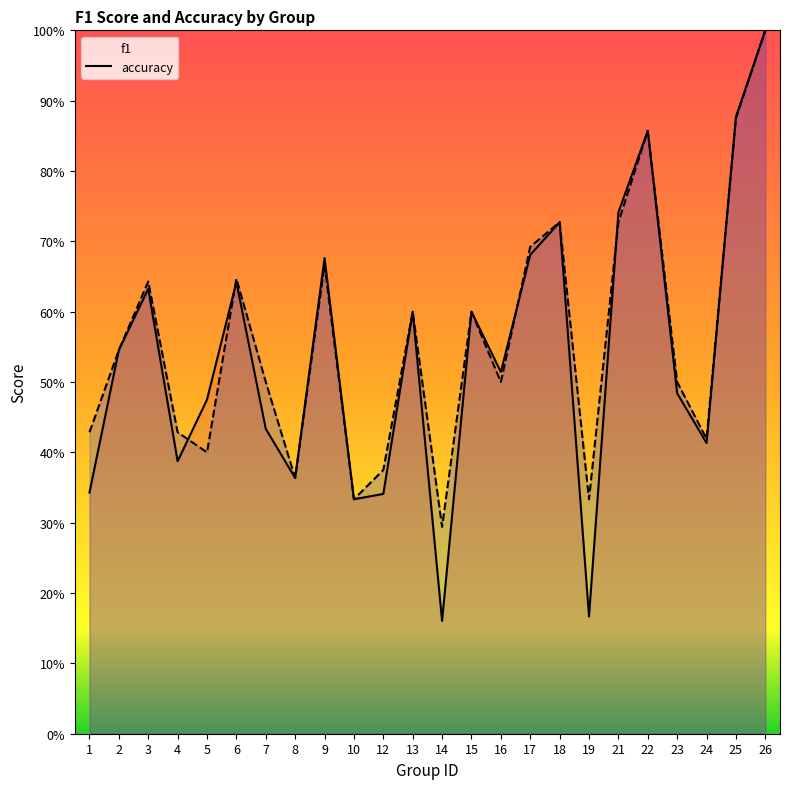

What is the value of the accuracy point at the 4th from the left?

0.4